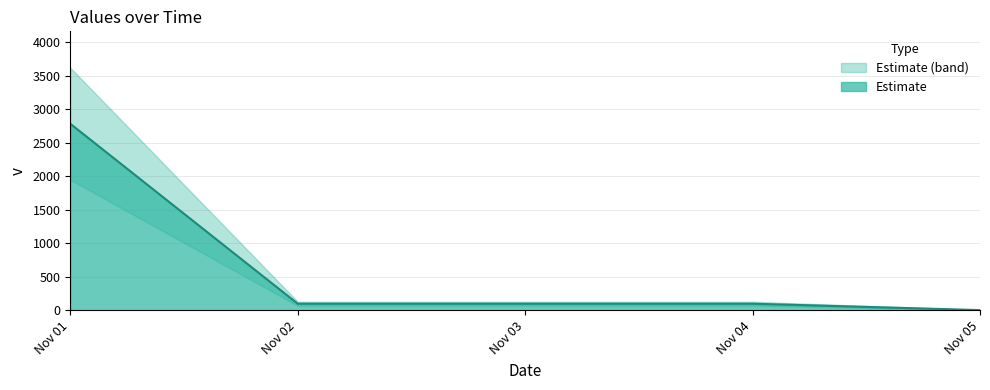

The value at Nov 03 is 149. True or false?

False